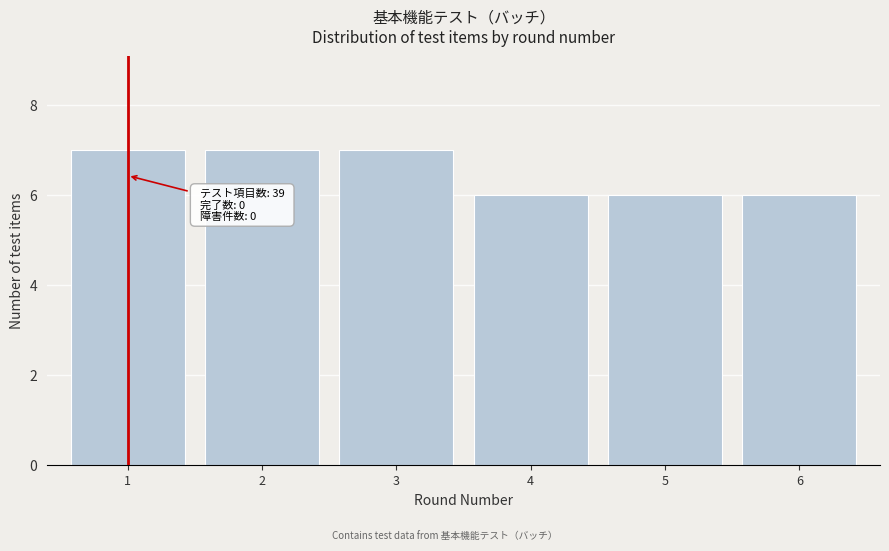

Reading right to left, transcribe all the data shown in this chart.

6=6	5=6	4=6	3=7	2=7	1=7